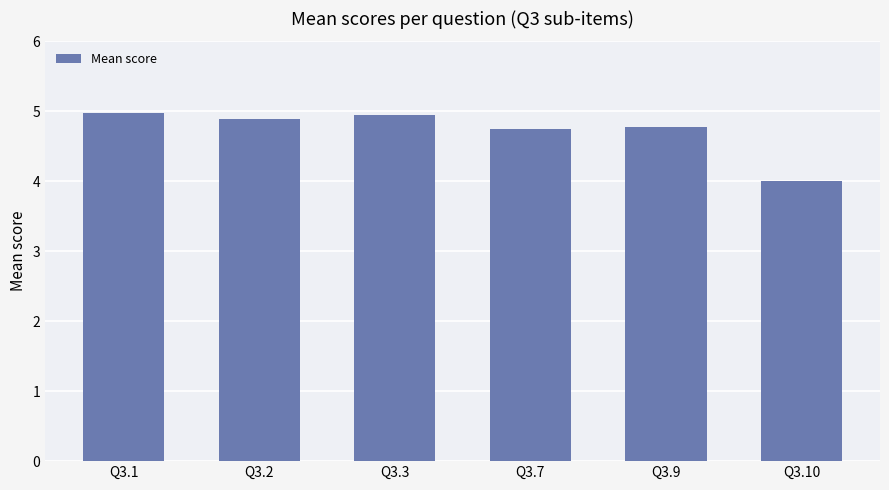

Reading right to left, what are all the values shown in this chart?

4.0	4.8	4.7	4.9	4.9	5.0